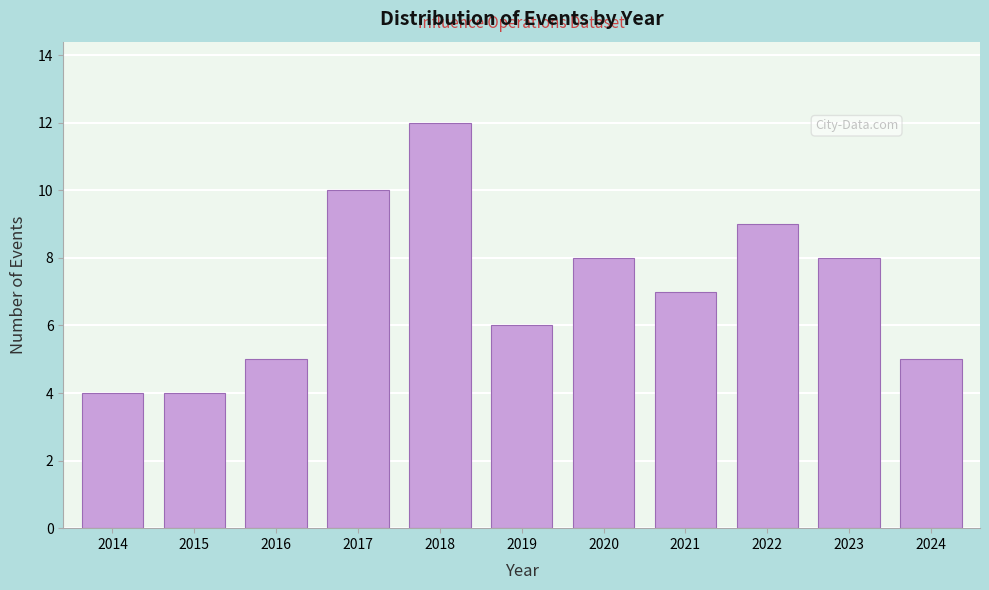

Reading left to right, list all the values displayed in this chart.

2014=4	2015=4	2016=5	2017=10	2018=12	2019=6	2020=8	2021=7	2022=9	2023=8	2024=5